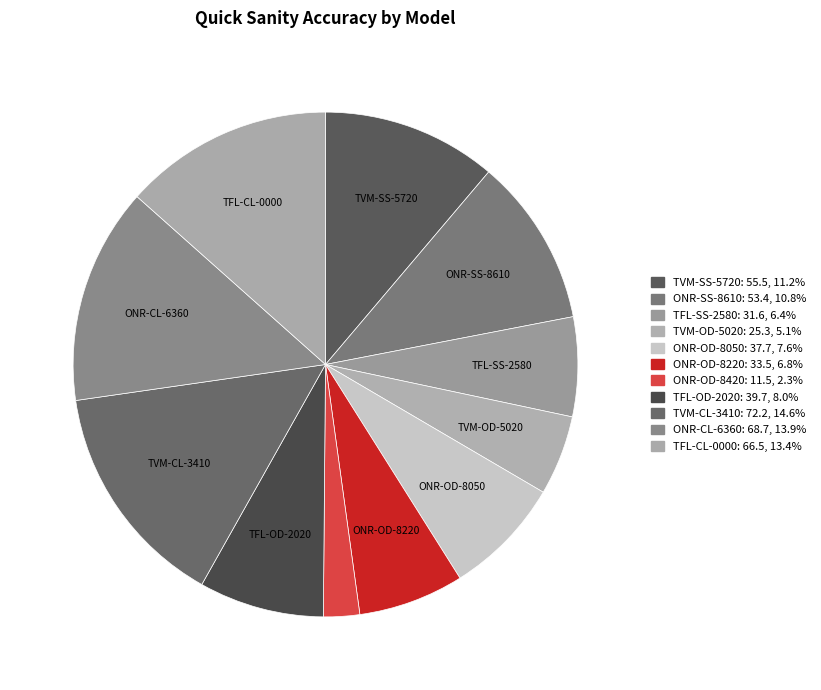

To the nearest percent, what portion does ONR-OD-8050 represent?

8%